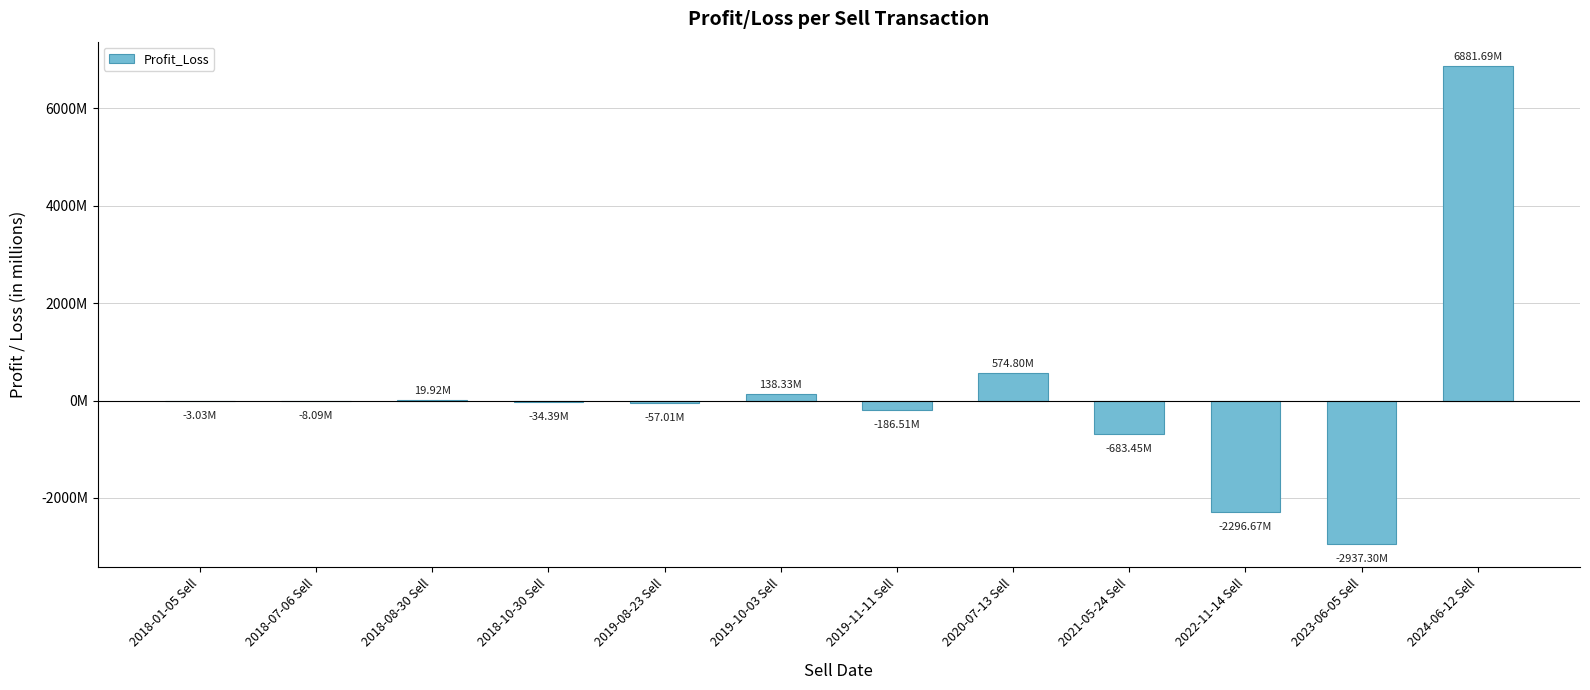

Which label corresponds to the smallest value in the chart?

2023-06-05 Sell